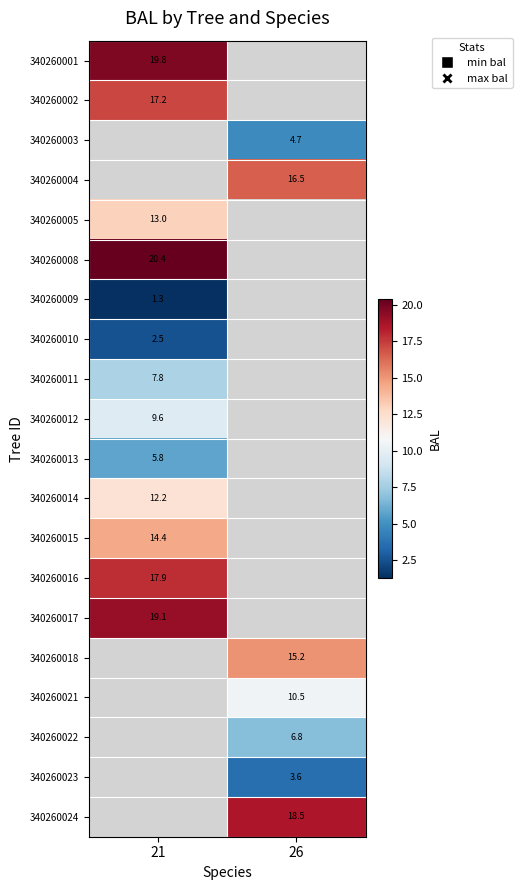

How many distinct data groups are displayed?

20